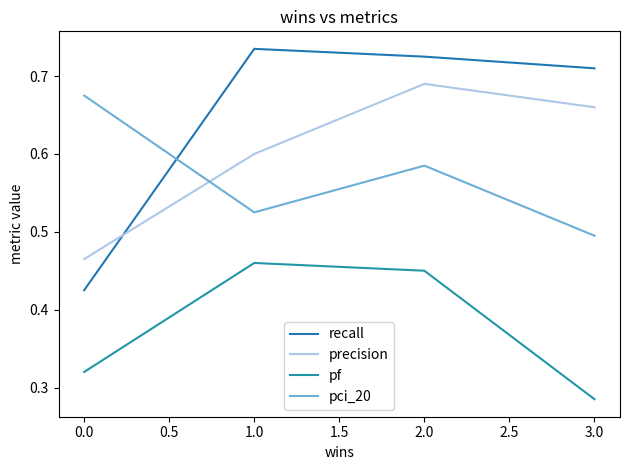

What is the sum of all recall values?

2.6